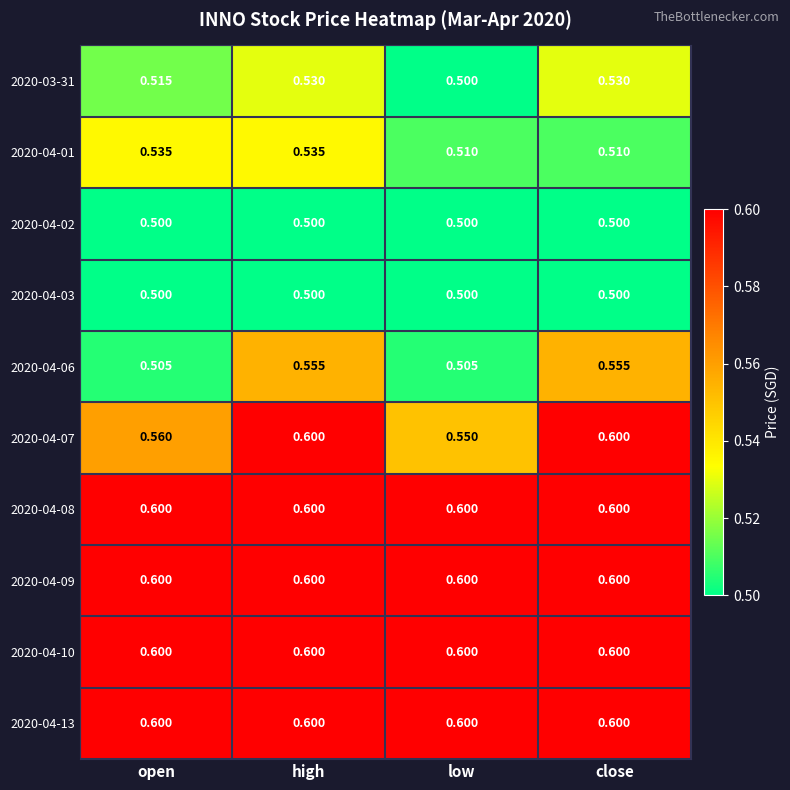

At which category is the sum across all series the highest?

high